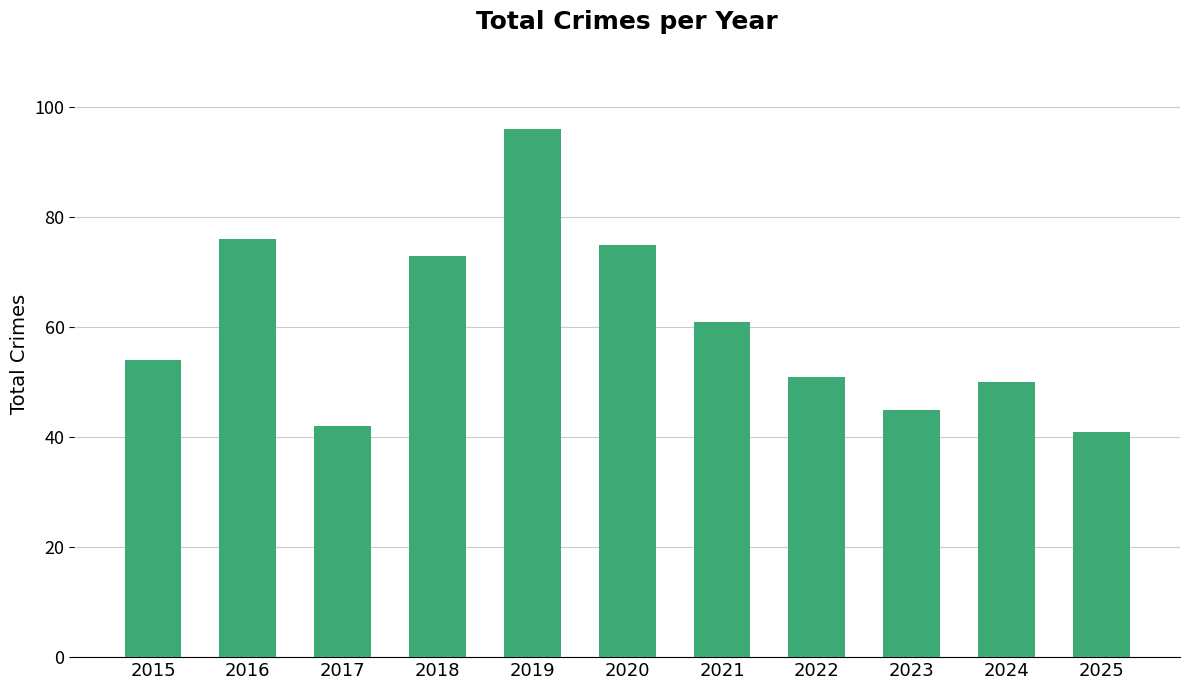

True or false: the data shows 66 at 2017.

False